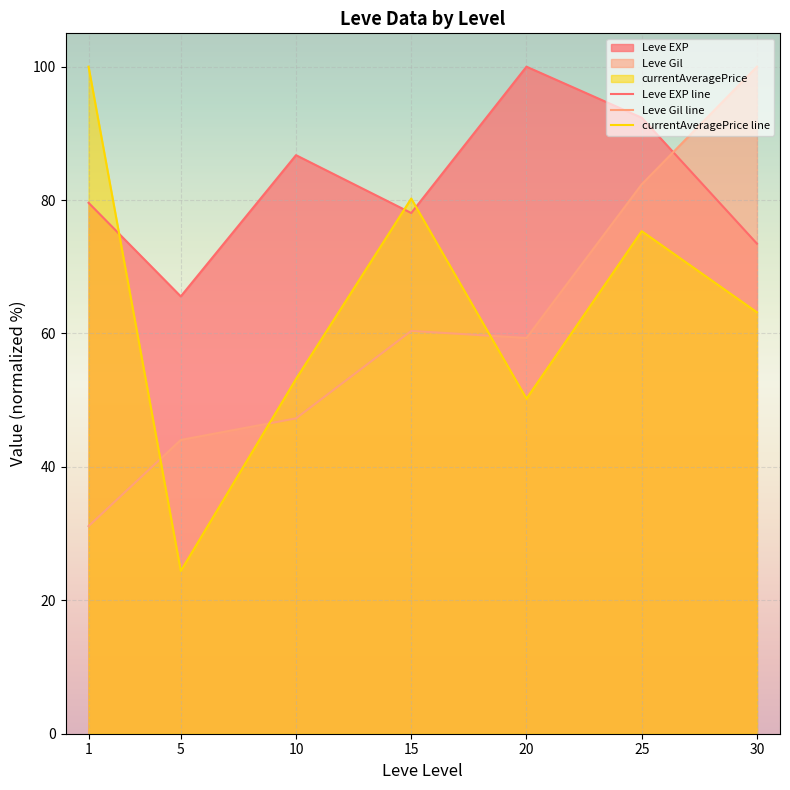

Between 15 and 5, which is larger?

15